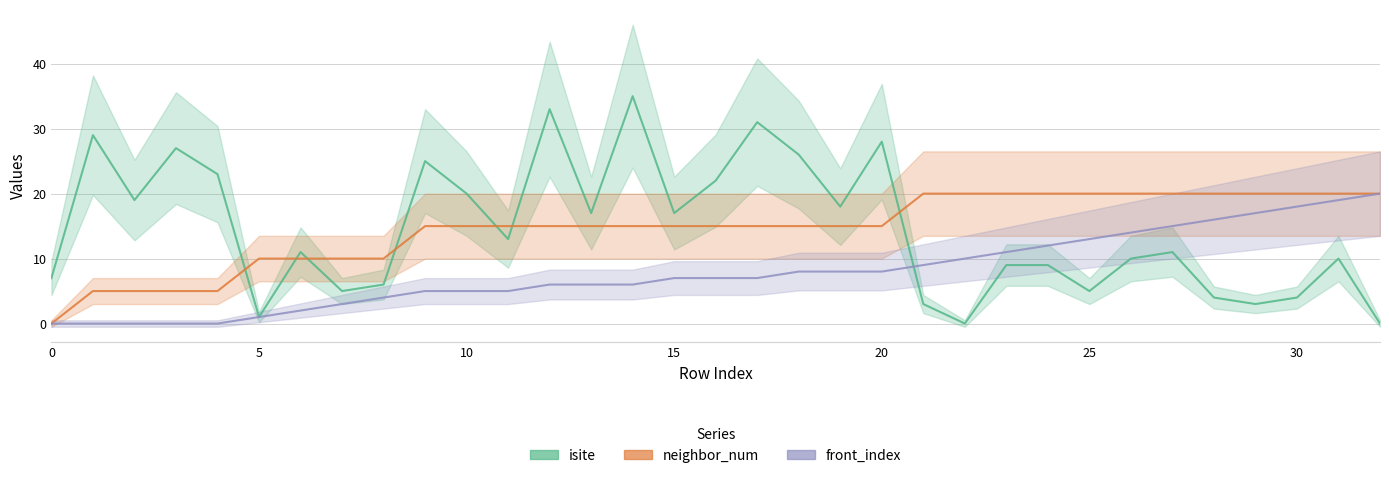

List the series in order of their peak value, highest first.

isite, neighbor_num, front_index